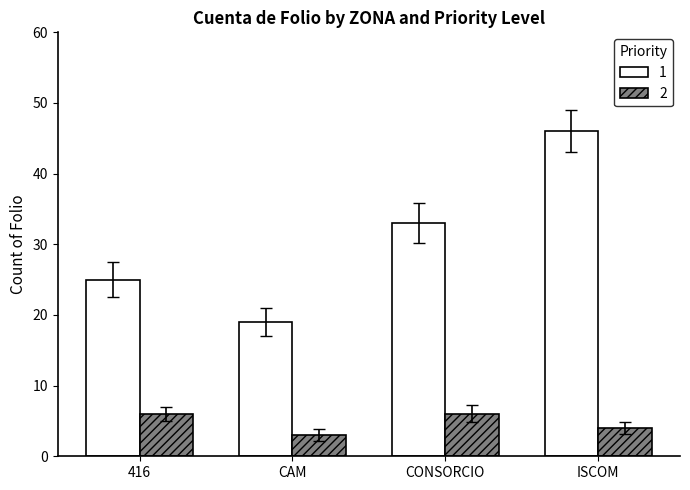

Reading left to right, extract all data points from this chart.

1: 416=25	CAM=19	CONSORCIO=33	ISCOM=46
2: 416=6	CAM=3	CONSORCIO=6	ISCOM=4